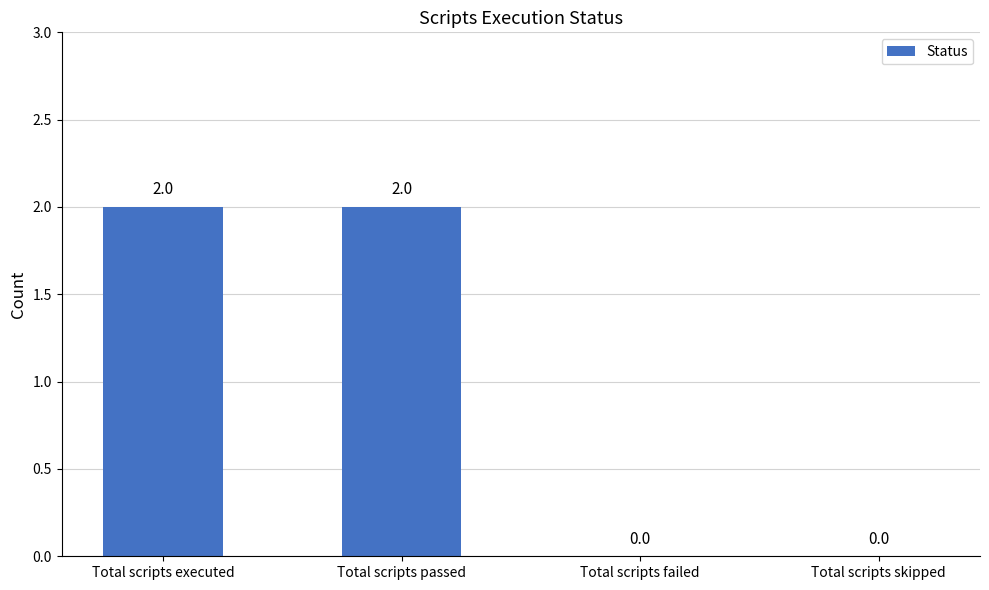

How many values are between 0 and 2?

4